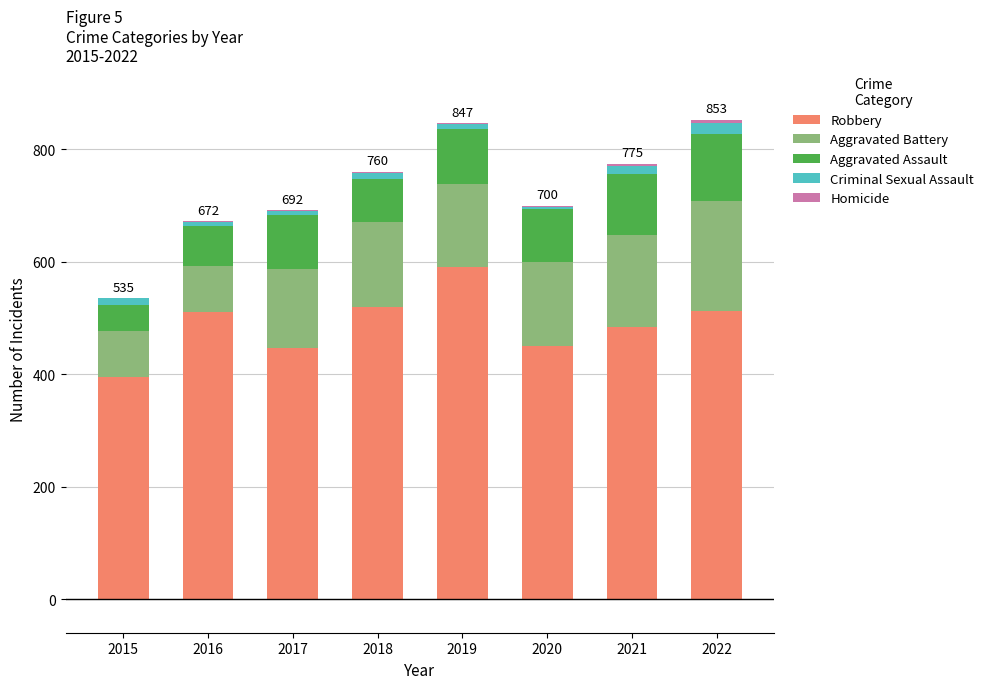

The Robbery series shows 512 at 2022. True or false?

True